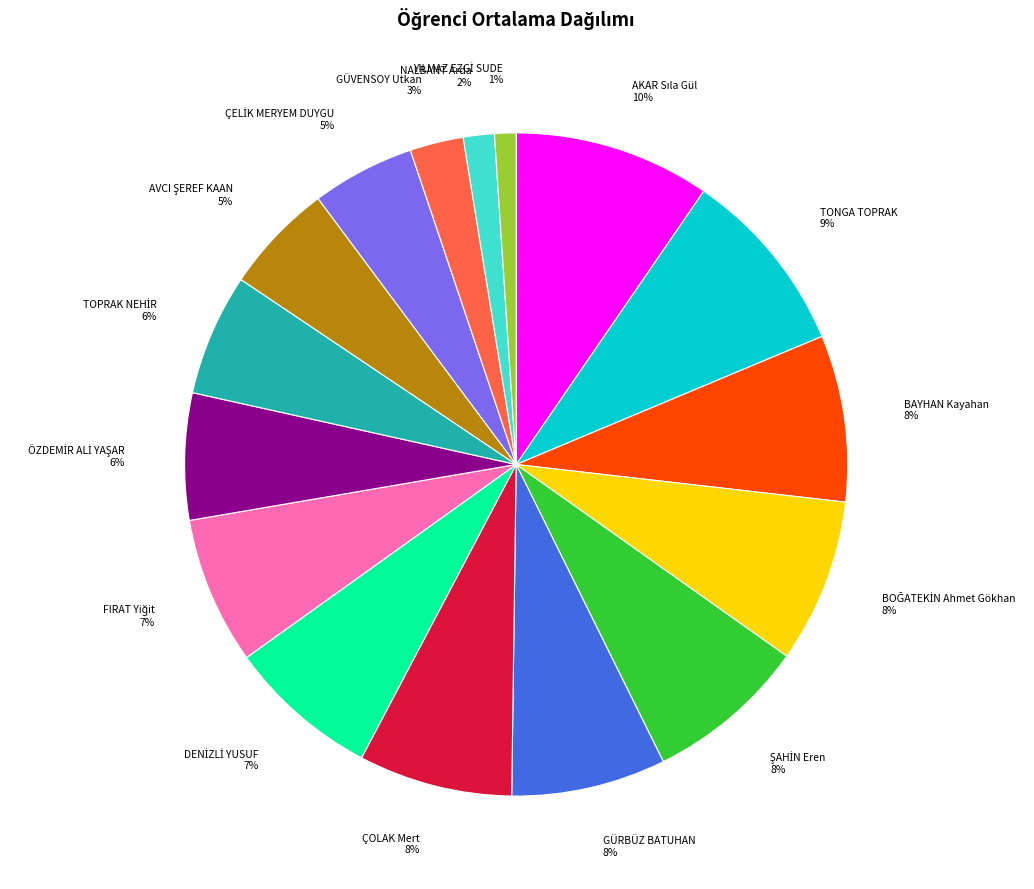

Count the number of slices in the pie.

16